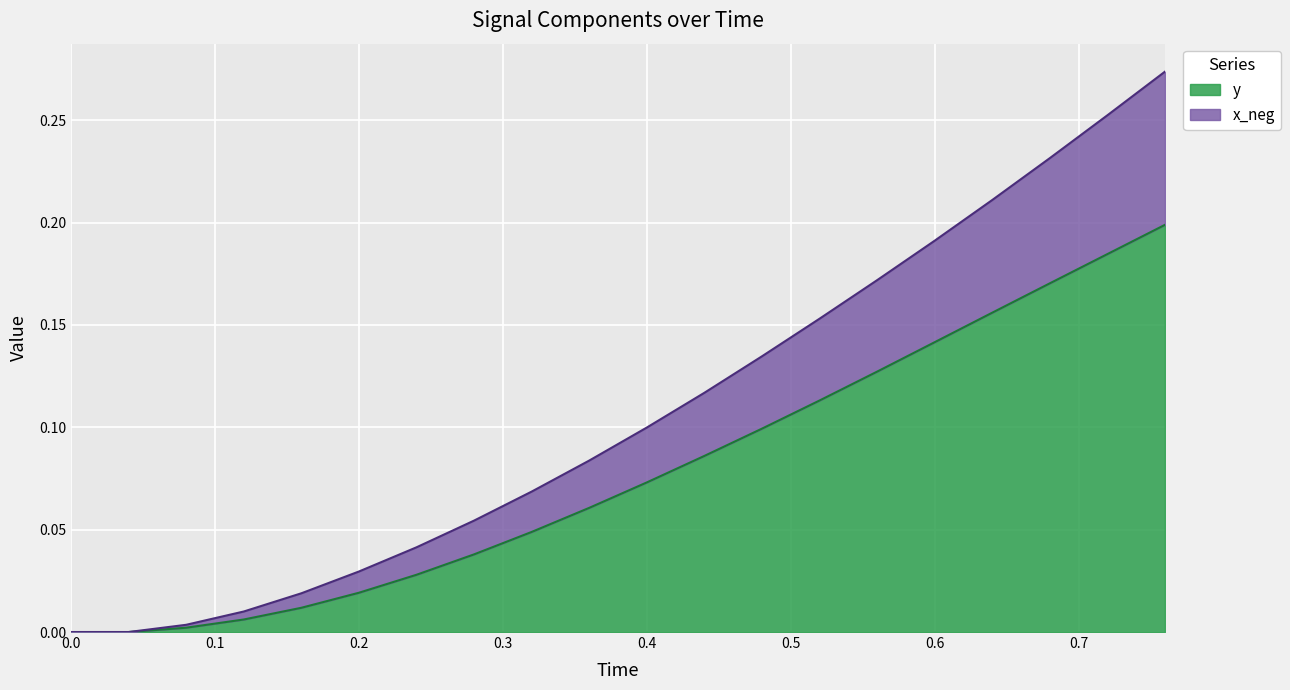

How many lines are shown in the chart?

2